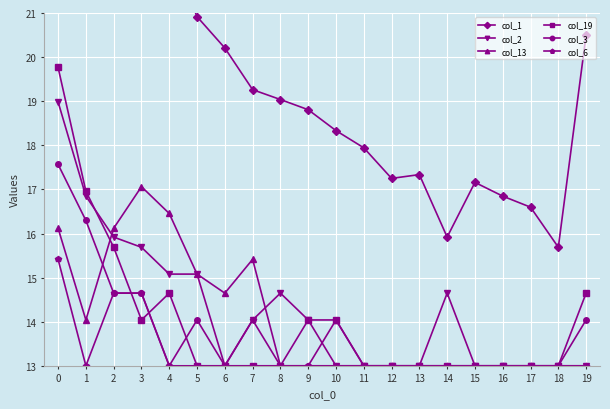

Reading left to right, what are all the values shown in this chart?

col_1: 28.2	26.7	24.2	25.2	22.5	20.9	20.2	19.3	19.0	18.8	18.3	17.9	17.2	17.3	15.9	17.2	16.8	16.6	15.7	20.5
col_2: 19.0	16.8	15.9	15.7	15.1	15.1	13.0	14.0	14.6	14.0	13.0	13.0	13.0	13.0	14.6	13.0	13.0	13.0	13.0	13.0
col_13: 16.1	14.0	16.1	17.1	16.5	15.1	14.6	15.4	13.0	13.0	14.0	13.0	13.0	13.0	13.0	13.0	13.0	13.0	13.0	13.0
col_19: 19.8	17.0	15.7	14.0	14.6	13.0	13.0	13.0	13.0	14.0	14.0	13.0	13.0	13.0	13.0	13.0	13.0	13.0	13.0	14.6
col_3: 17.6	16.3	14.6	14.6	13.0	14.0	13.0	13.0	13.0	13.0	13.0	13.0	13.0	13.0	13.0	13.0	13.0	13.0	13.0	14.0
col_6: 15.4	13.0	14.6	14.6	13.0	13.0	13.0	14.0	13.0	13.0	13.0	13.0	13.0	13.0	13.0	13.0	13.0	13.0	13.0	13.0